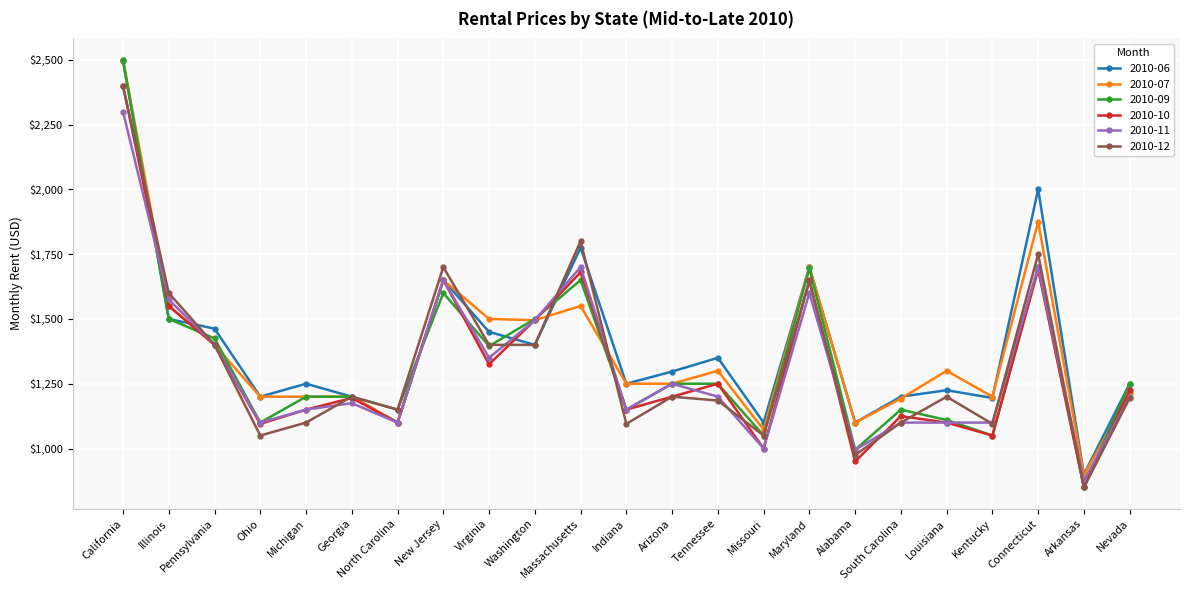

What is the highest value of the 2010-07 series?

2500.0